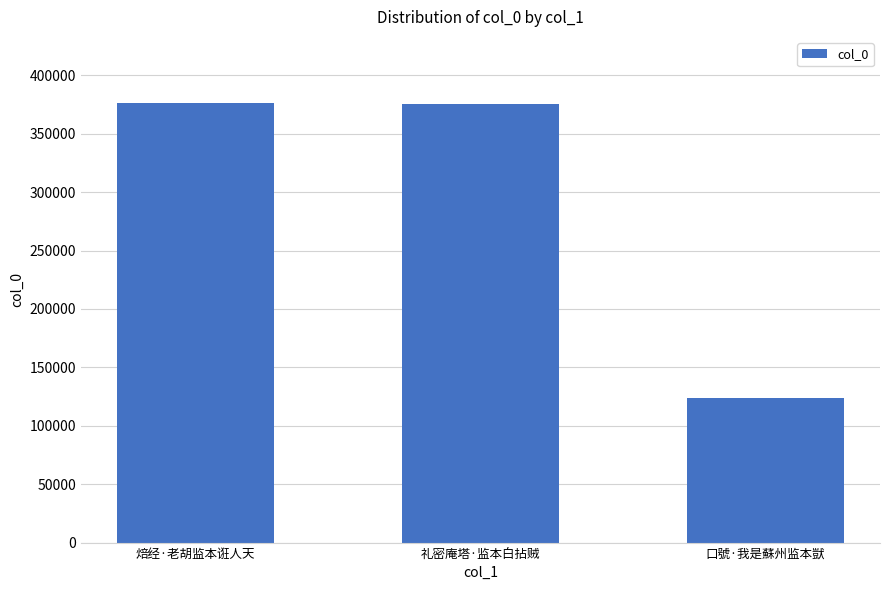

What is the average value?

291927